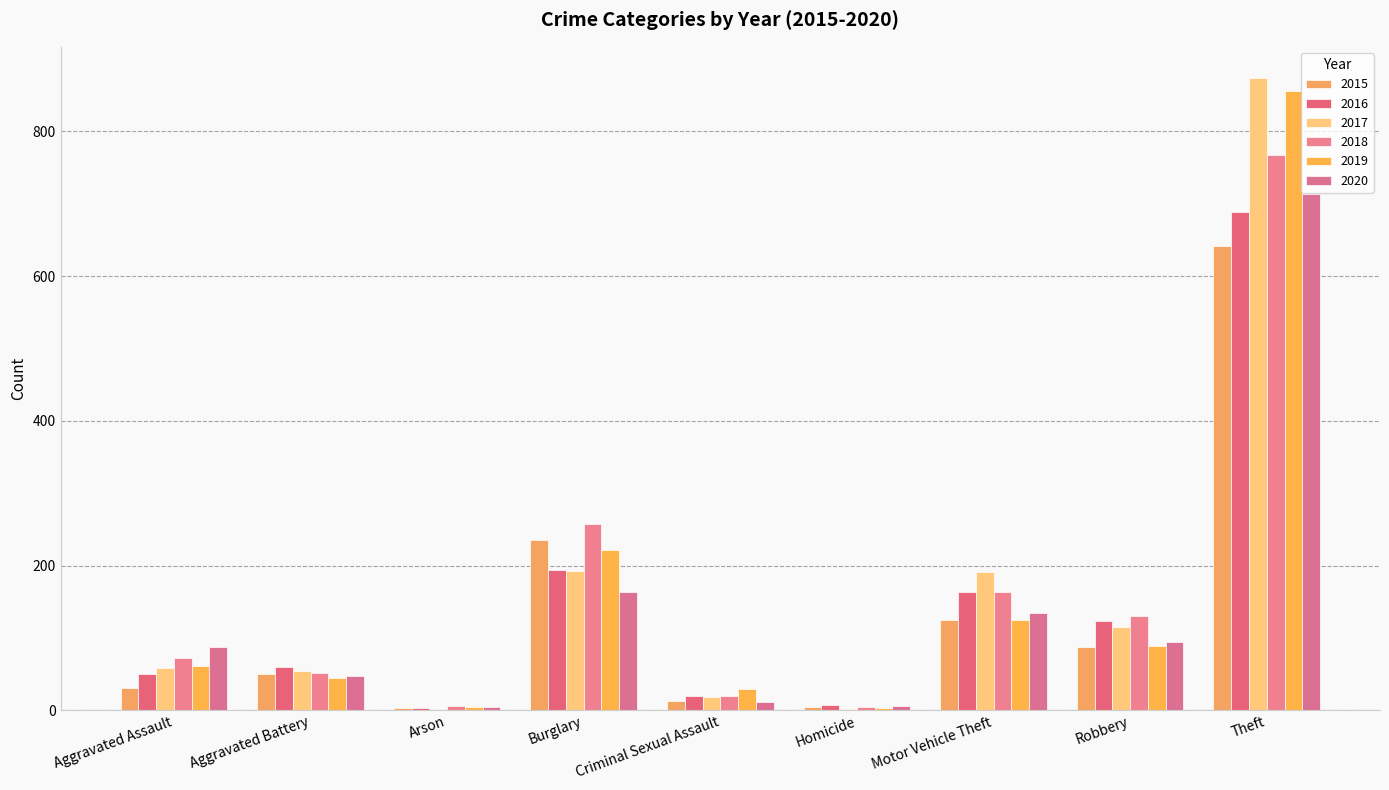

Reading left to right, what are all the values shown in this chart?

2015: 31	50	3	236	13	4	125	87	641
2016: 50	60	3	194	20	8	163	123	689
2017: 59	54	1	192	19	2	191	115	873
2018: 72	52	6	257	20	5	164	130	767
2019: 61	45	5	221	29	3	125	89	855
2020: 87	48	4	163	12	6	134	94	713